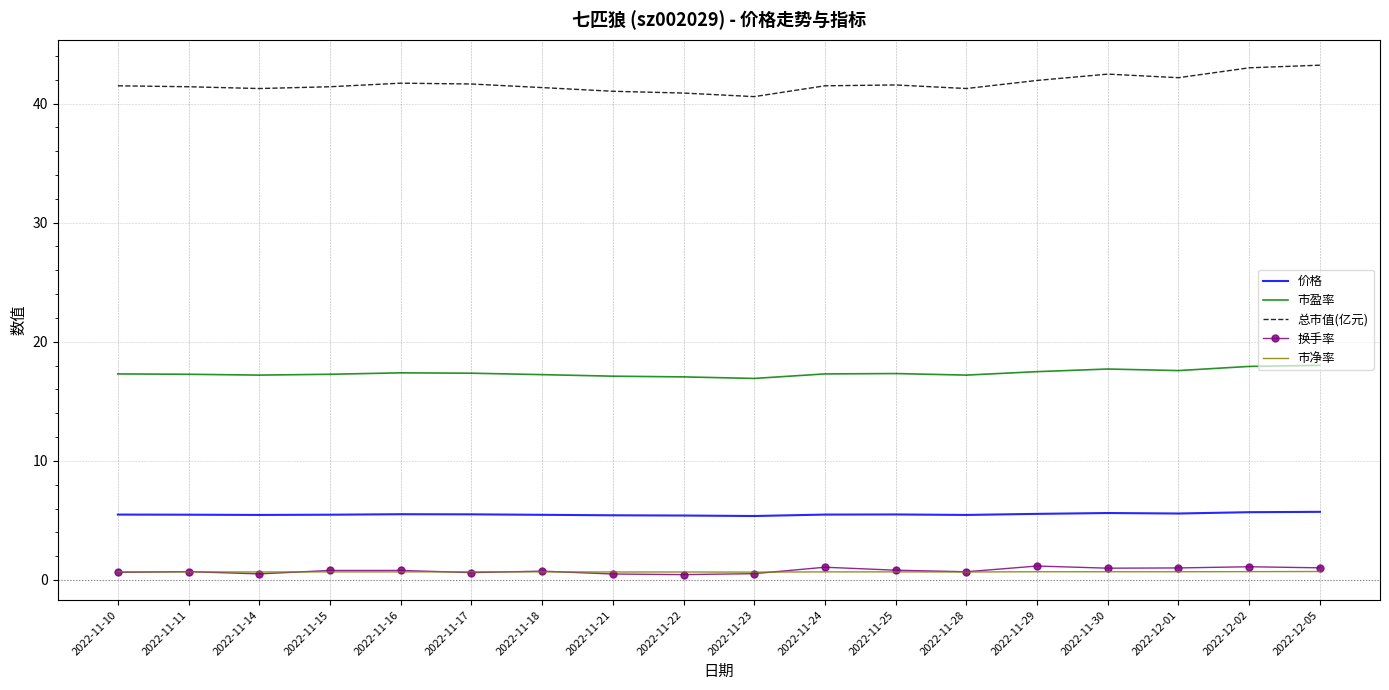

The value of 总市值(亿元) at 2022-11-21 is 18.4. True or false?

False